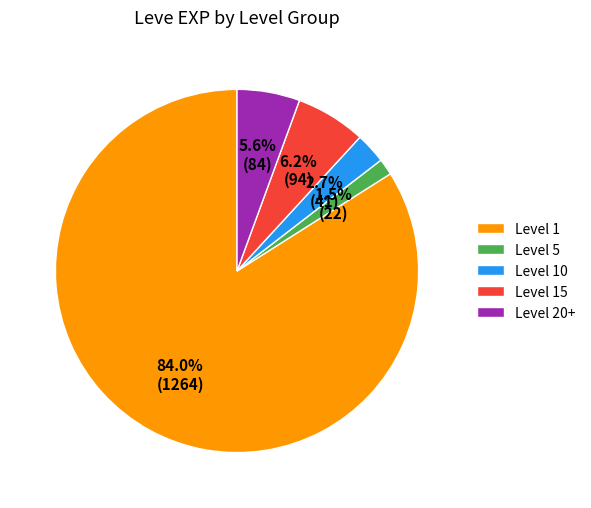

How many segments does this pie chart have?

5